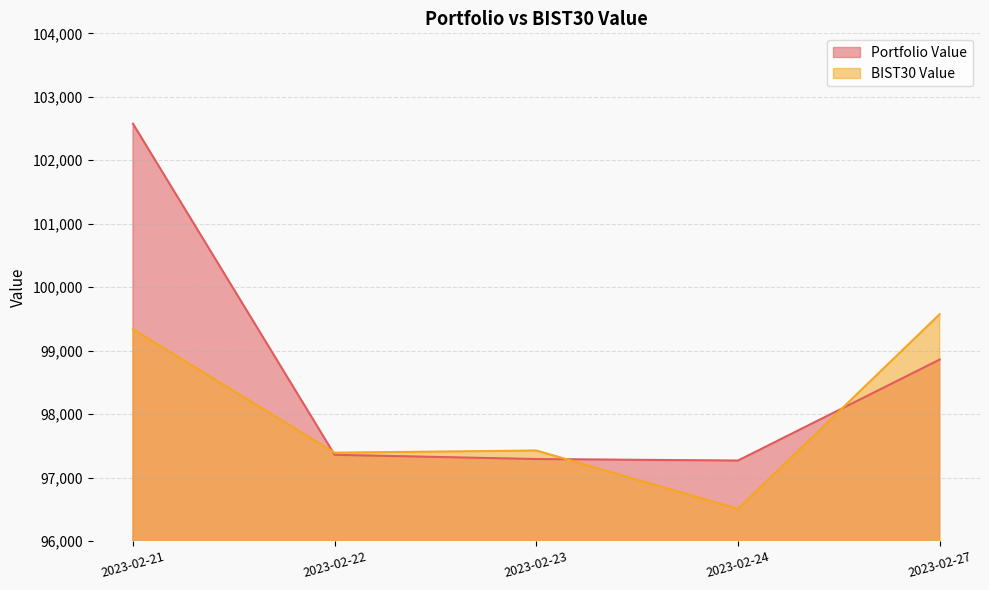

Reading left to right, what are all the values shown in this chart?

Portfolio Value: 2023-02-21=102575.6	2023-02-22=97357.6	2023-02-23=97291.0	2023-02-24=97267.0	2023-02-27=98858.8
BIST30 Value: 2023-02-21=99335.5	2023-02-22=97390.7	2023-02-23=97425.4	2023-02-24=96505.9	2023-02-27=99573.2